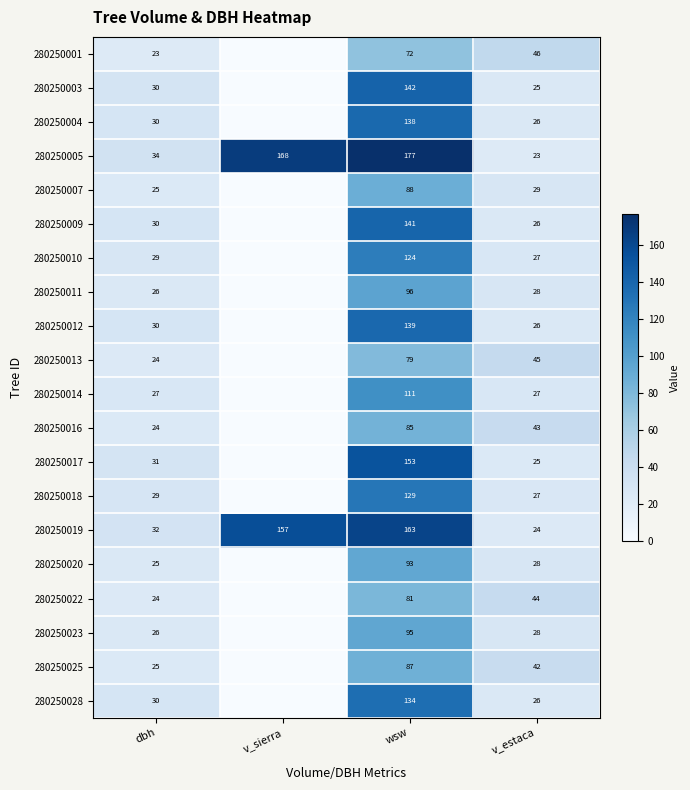

How many data points in 280250005 are less than 168?

2